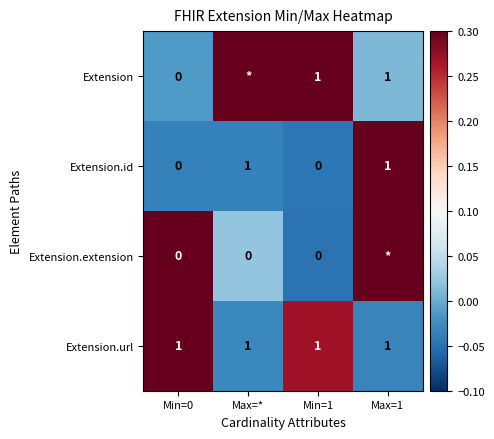

Which series has the largest total across all categories?

Extension